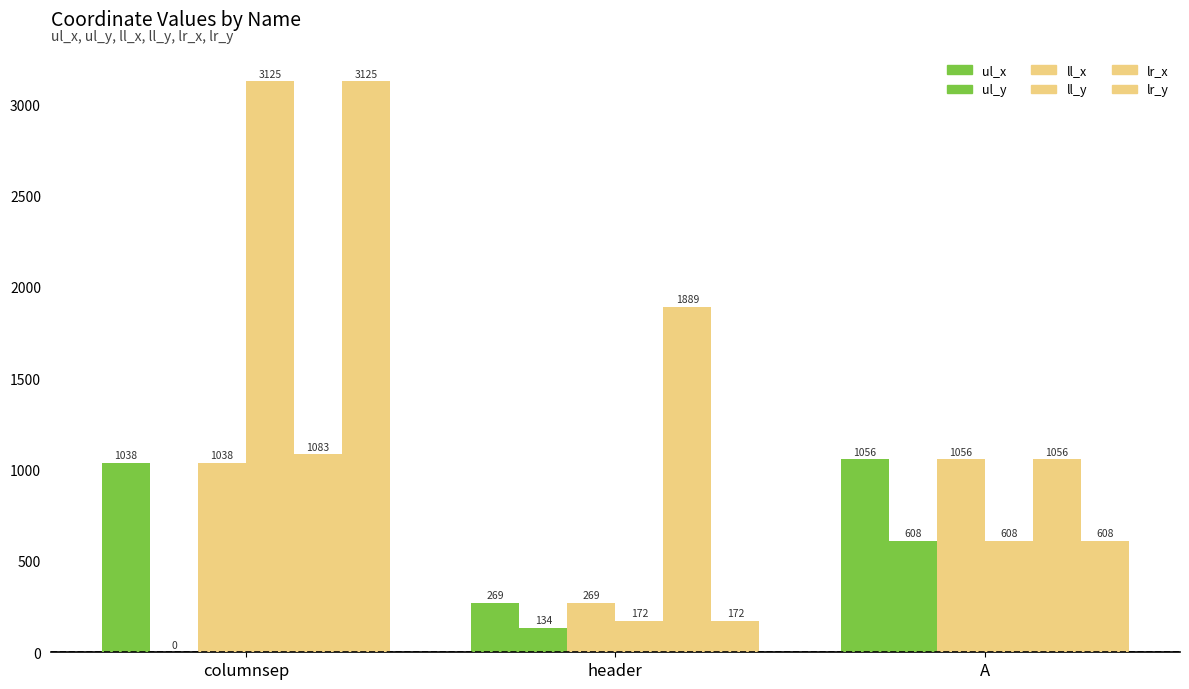

What is the difference between the highest and lowest values at header?

1755